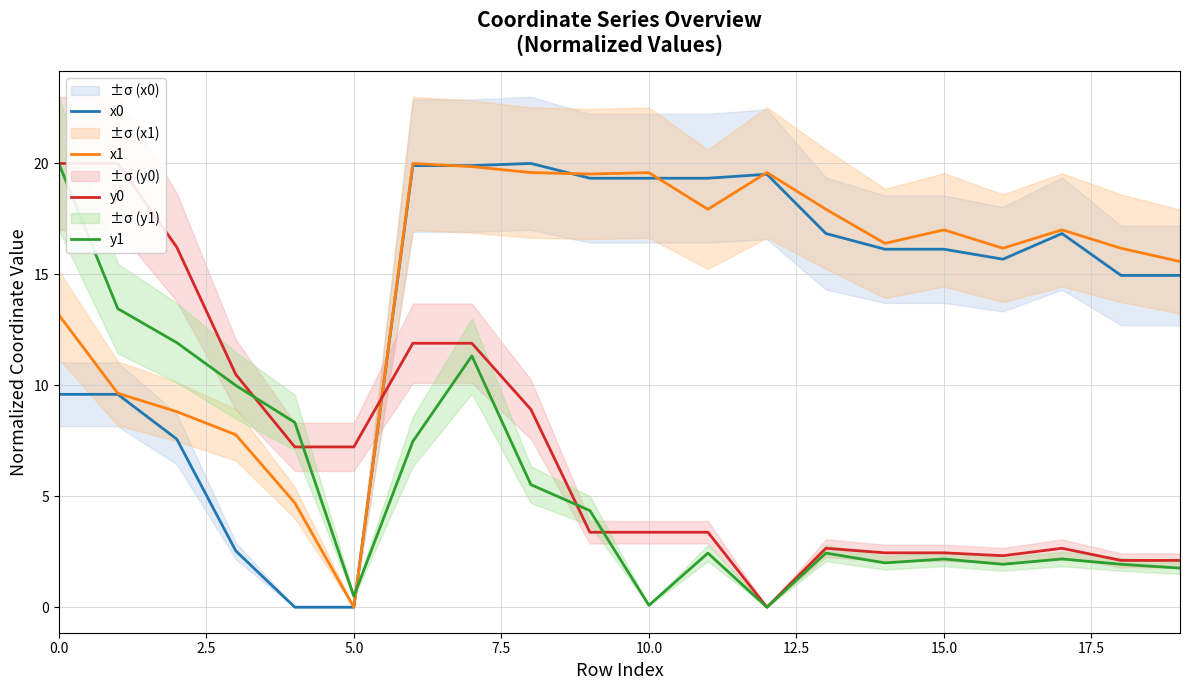

Read the y1 value at 10.0.

0.1